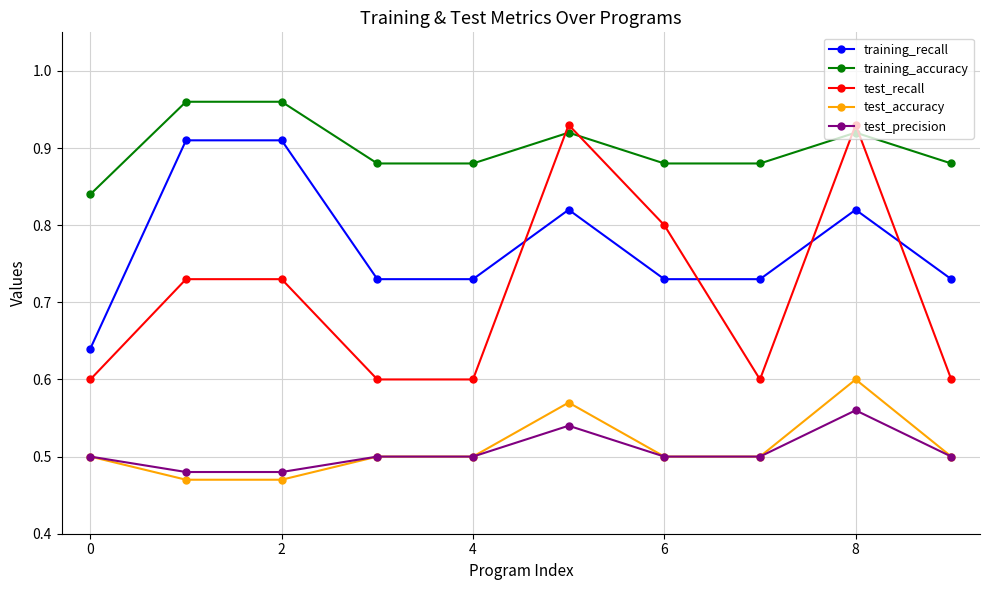

Which series has the largest total across all categories?

training_accuracy